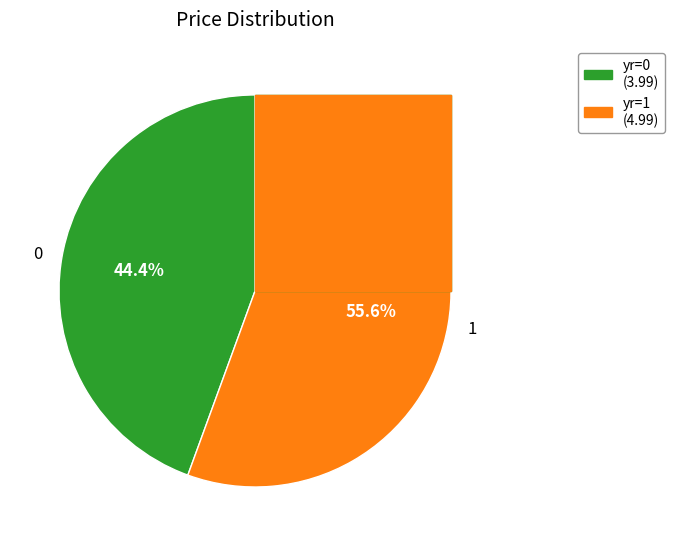

True or false: 0 accounts for 53% of the total.

False